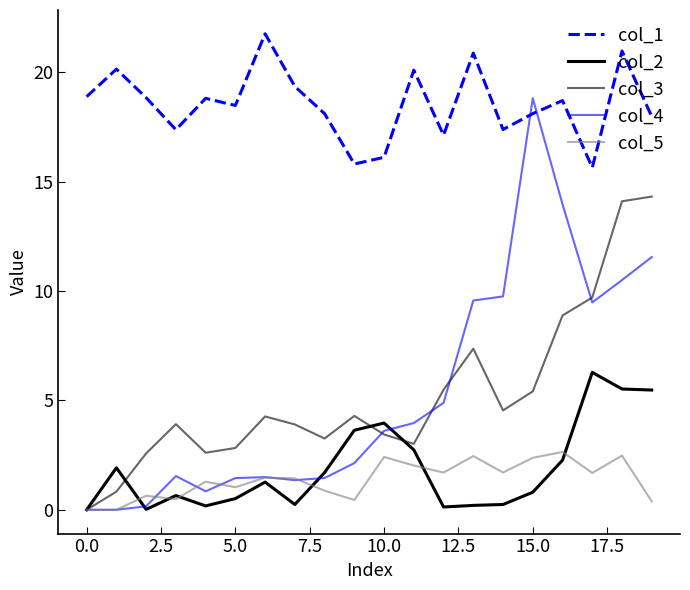

How many distinct data groups are displayed?

5